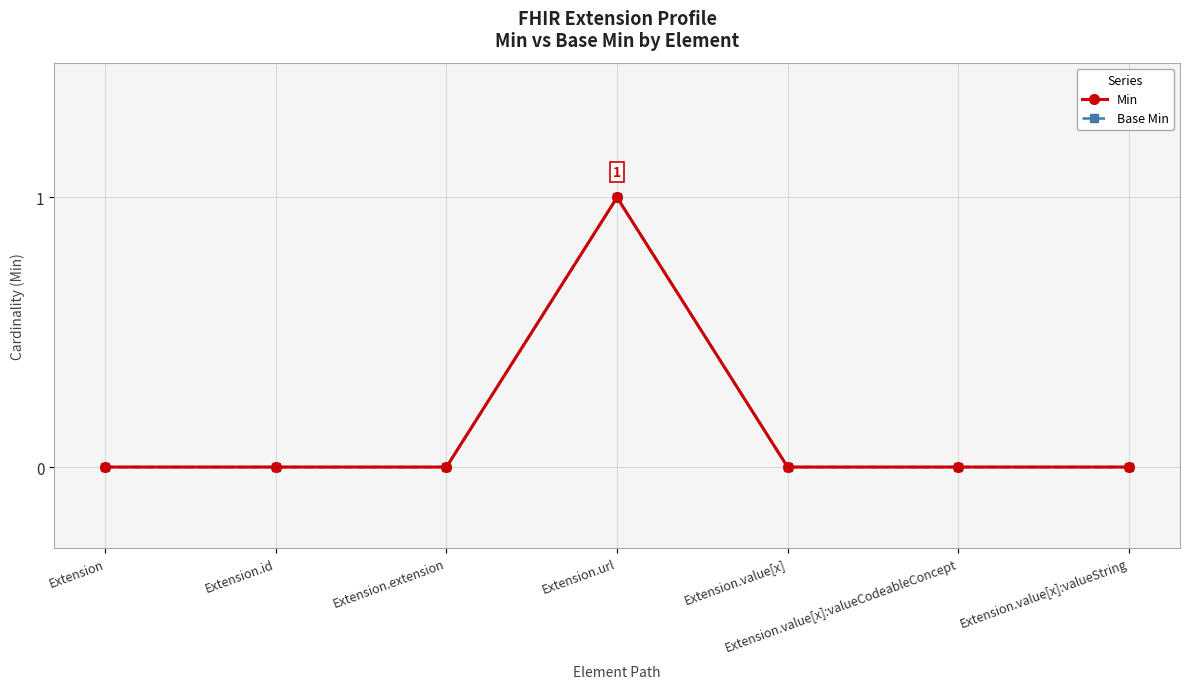

How many Min values are between 0 and 1?

7